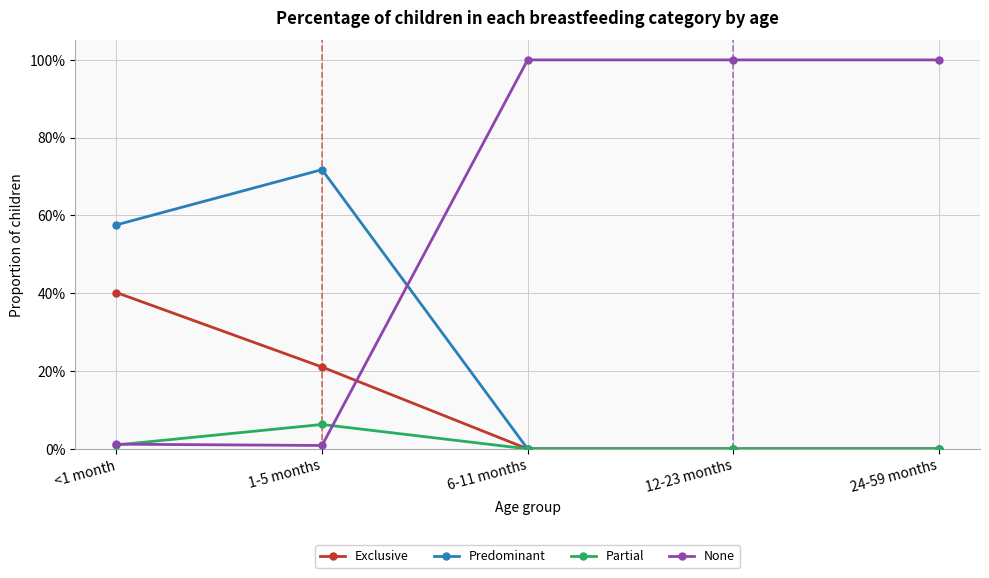

What is the difference between the maximum and minimum values in the None series?

1.0